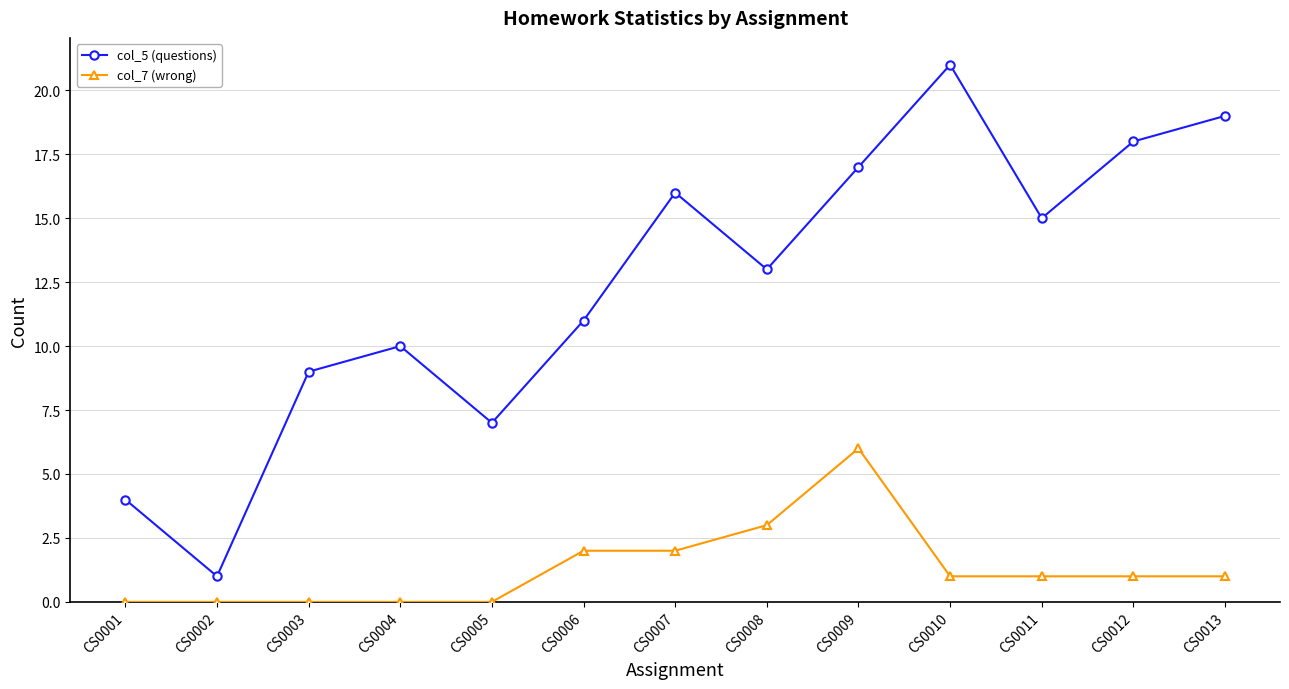

How many categories are shown in the chart?

13